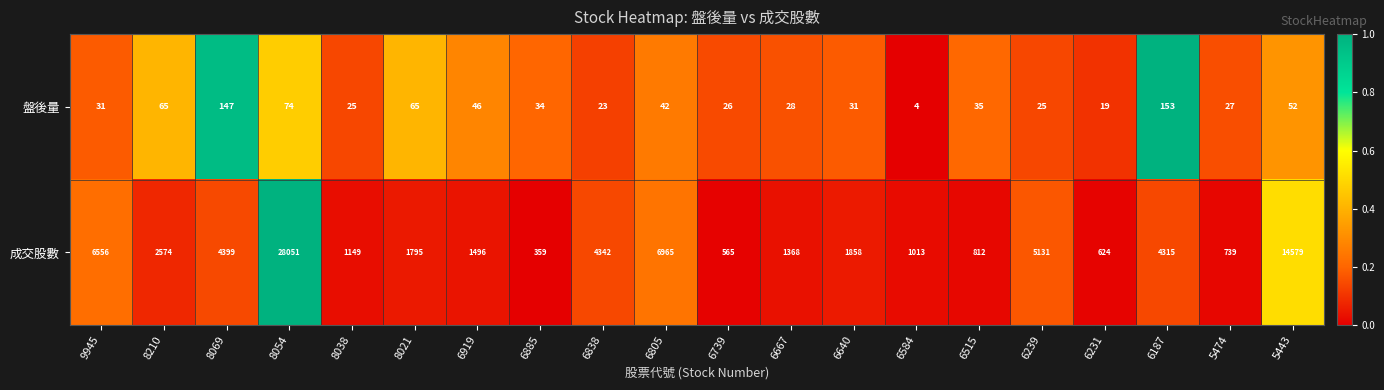

Is it true that 成交股數 equals 535 at 6885?

False